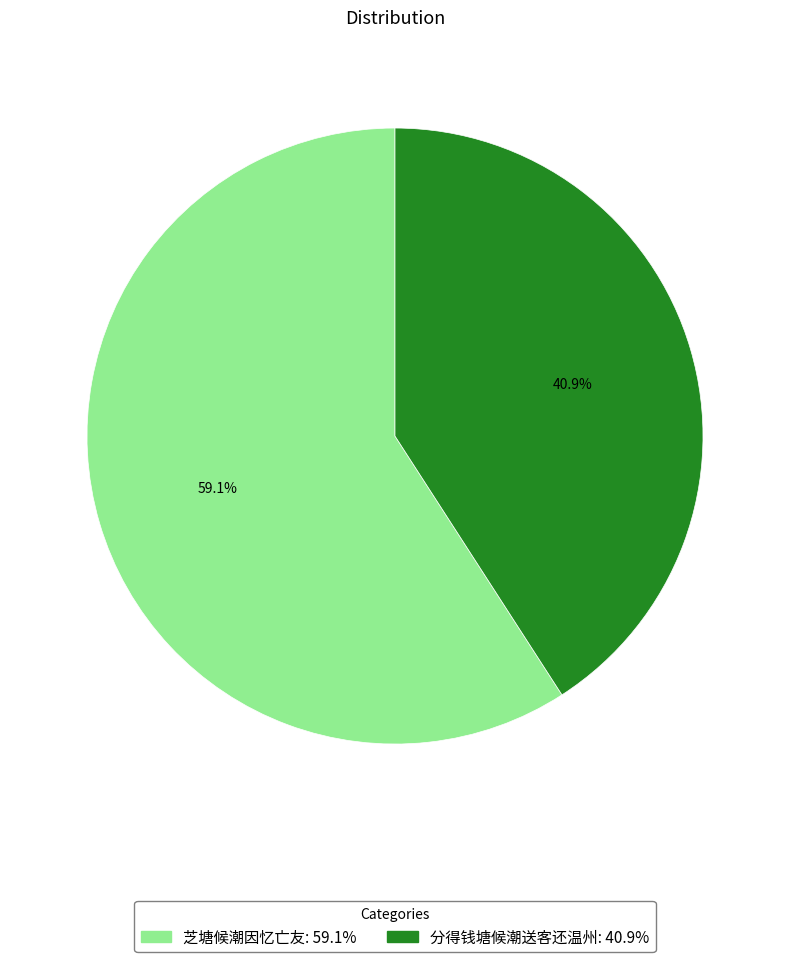

Is it true that 芝塘候潮因忆亡友 is 72% of the pie?

False